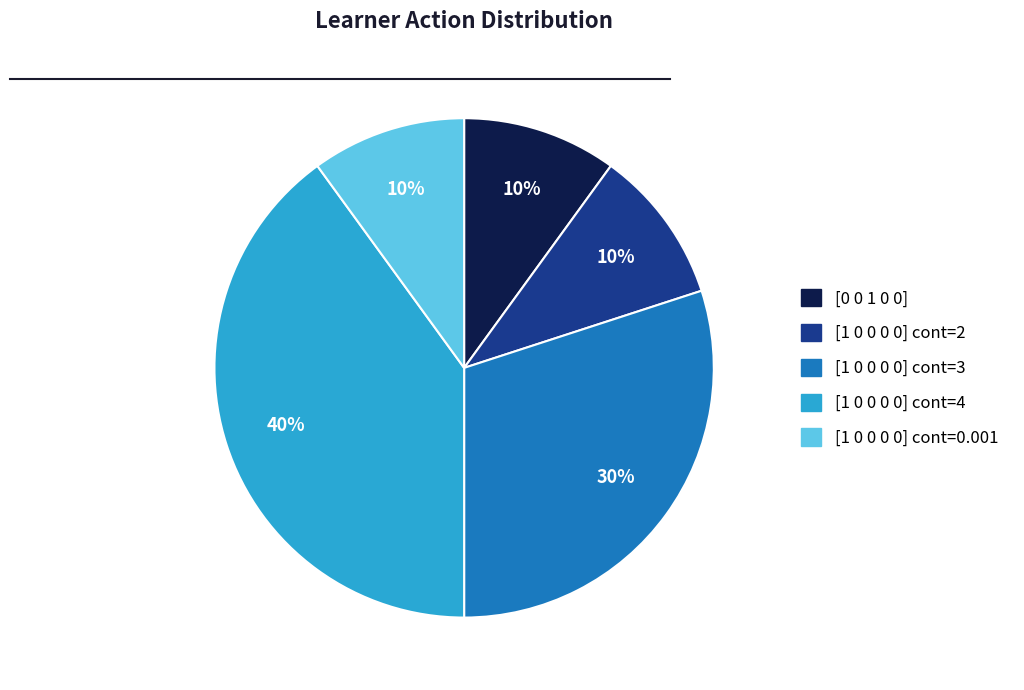

Count the number of slices in the pie.

5